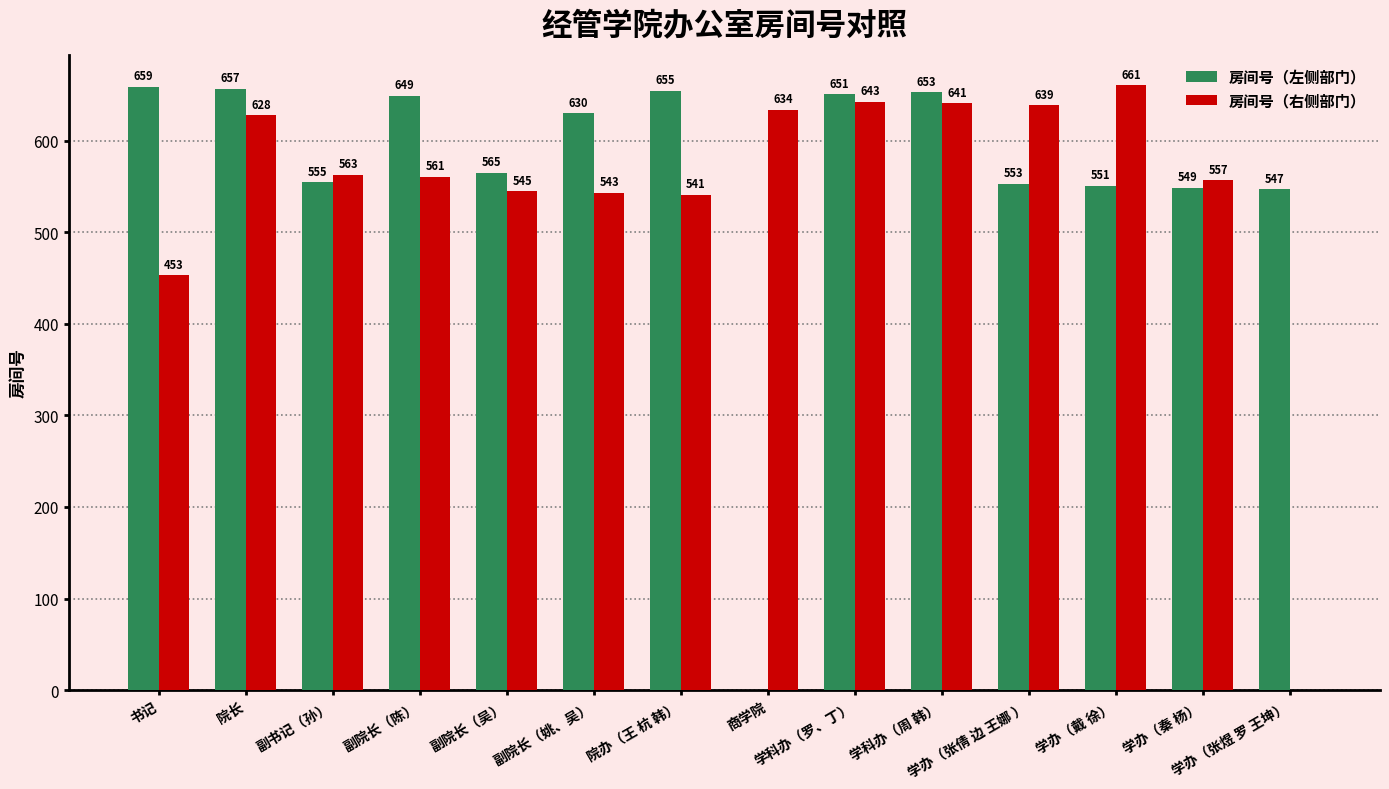

At which label does 房间号（右侧部门） reach its peak?

学办（戴 徐）